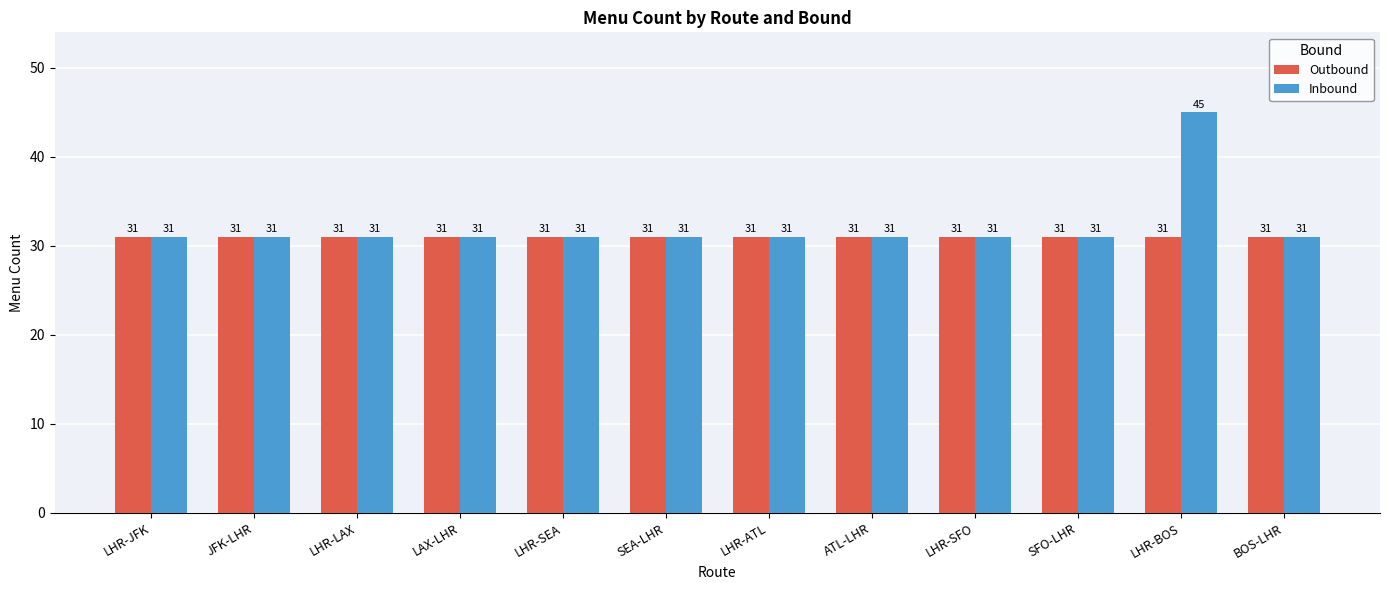

Are the bars horizontal?

No